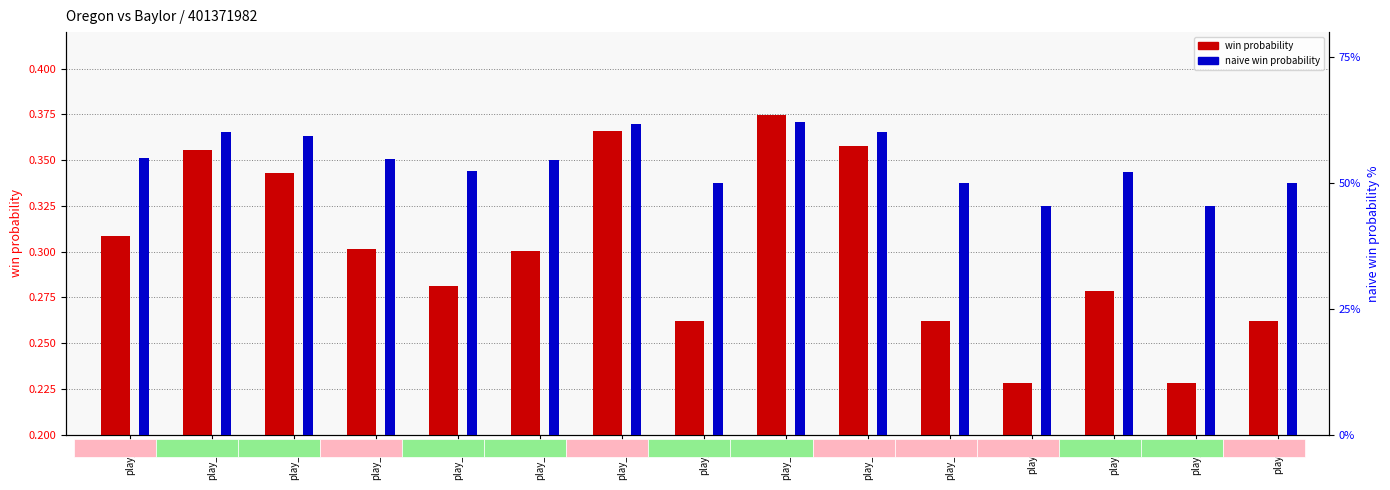

At which label is win probability closest to 0?

play_5